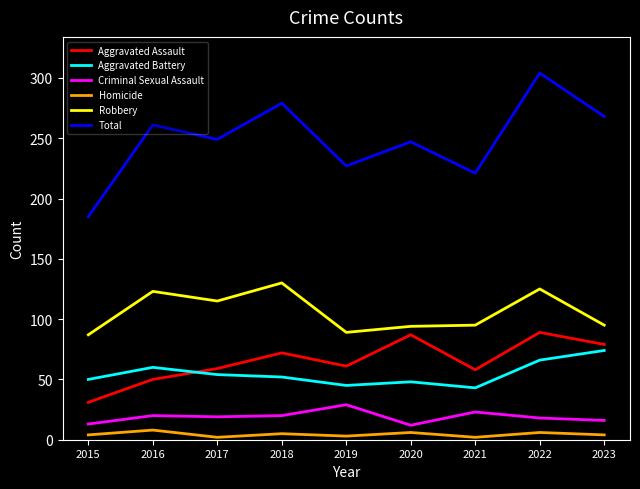

The value of Aggravated Battery at 2015 is 50. True or false?

True